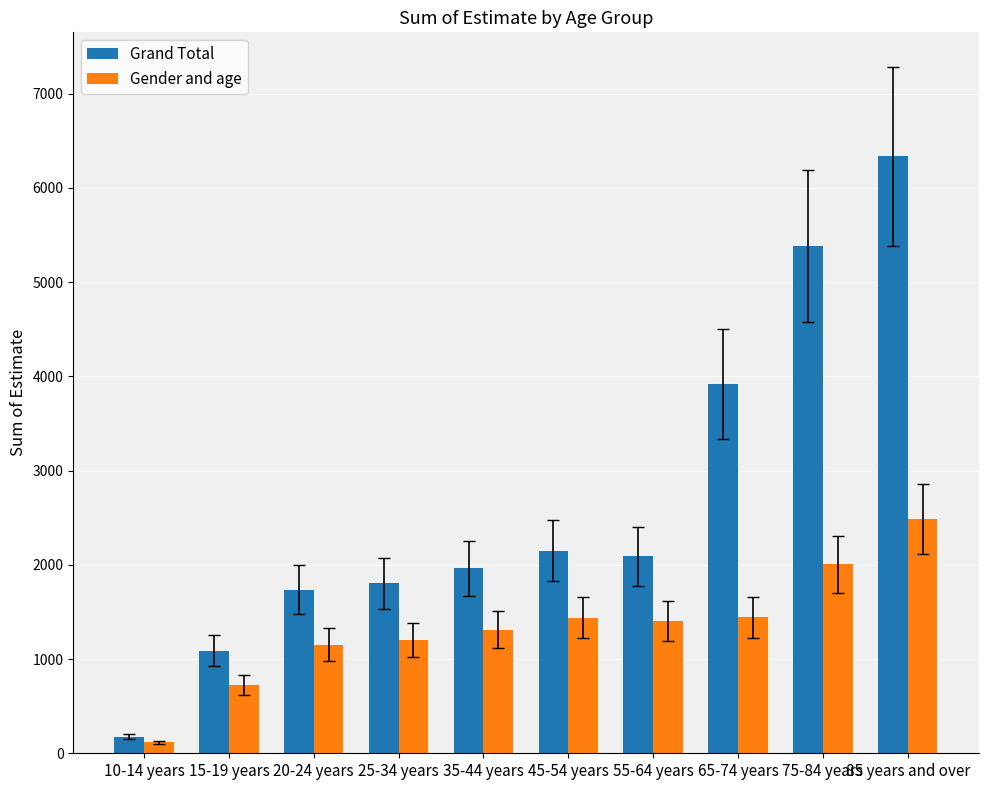

How many data points in Gender and age are less than 1403?

5